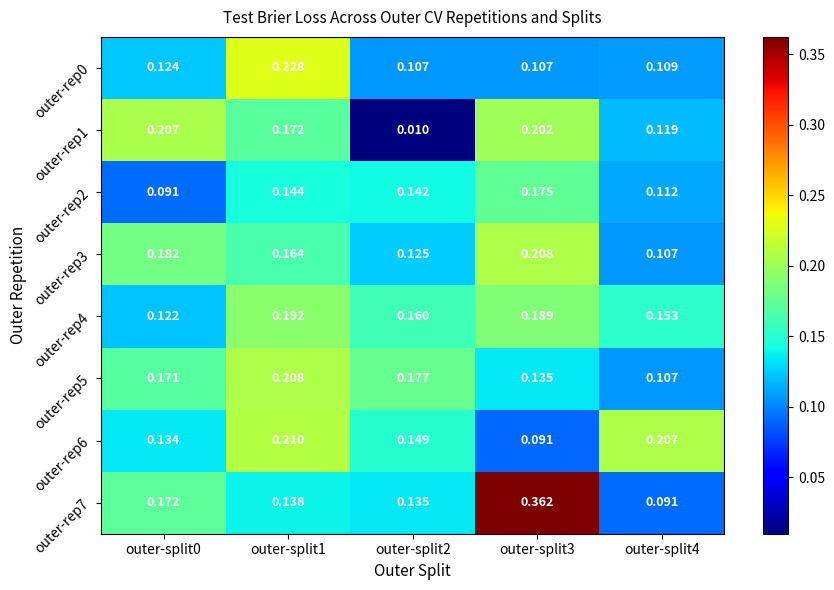

What is the total value across all series at outer-split4?

1.0